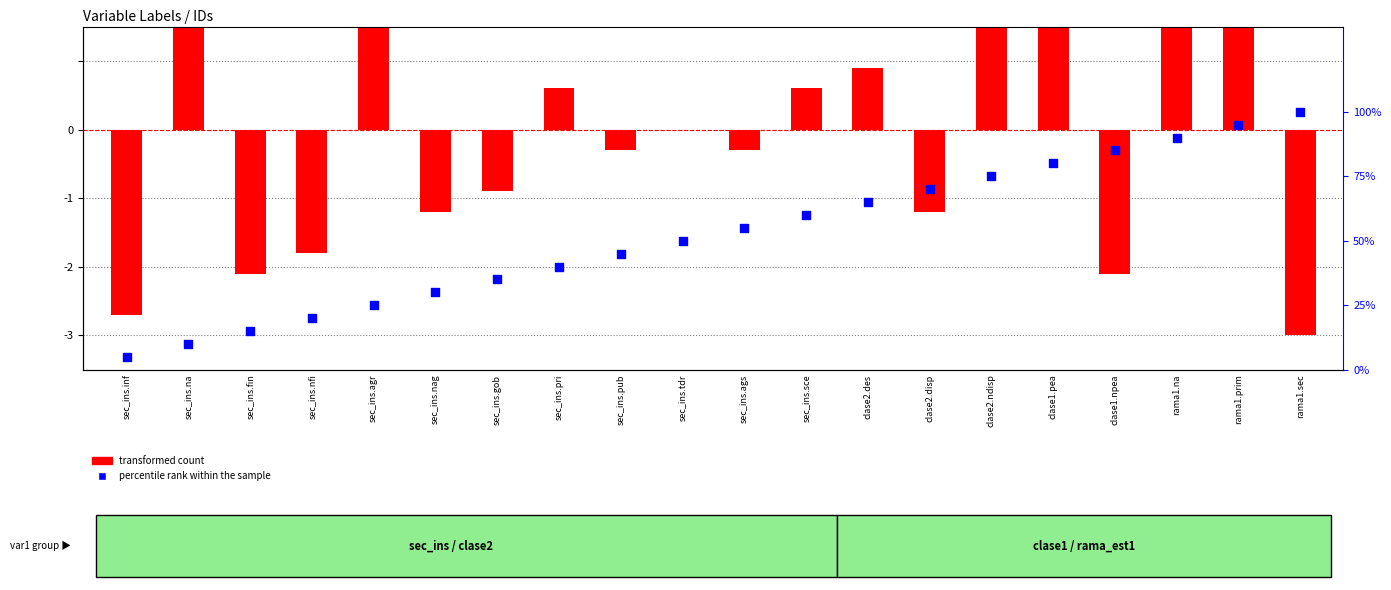

What are all the series names shown in the legend?

transformed count, percentile rank within the sample